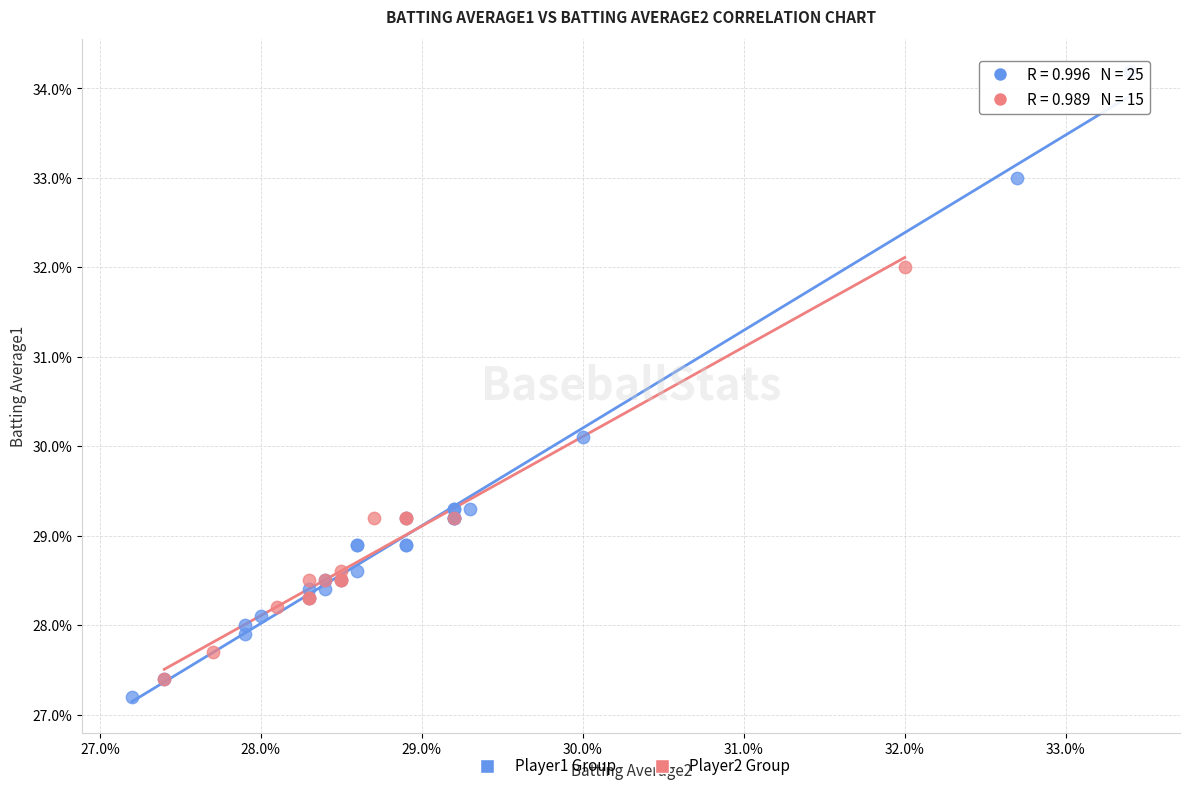

What are all the series names shown in the legend?

Player1 Group, Player2 Group